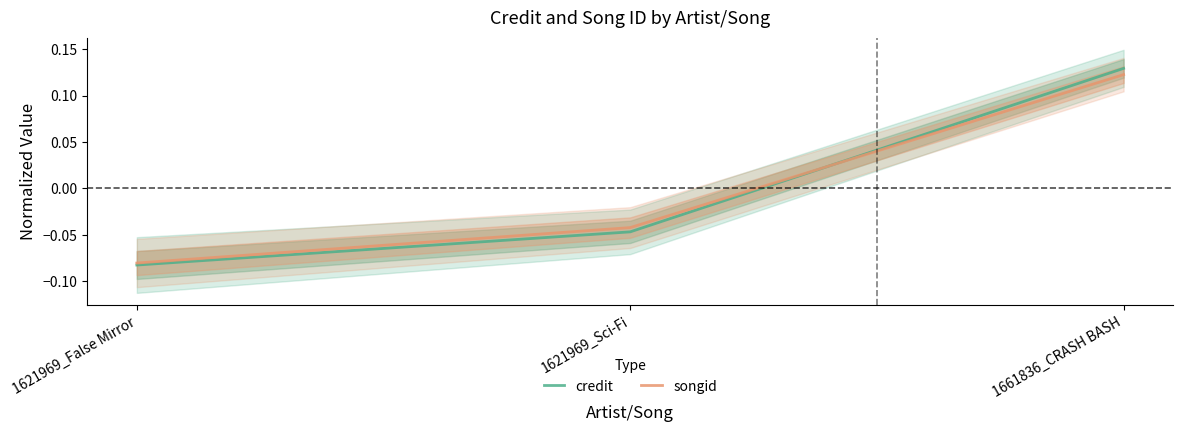

What is the sum of the credit values at 1621969_Sci-Fi and 1661836_CRASH BASH?

0.1